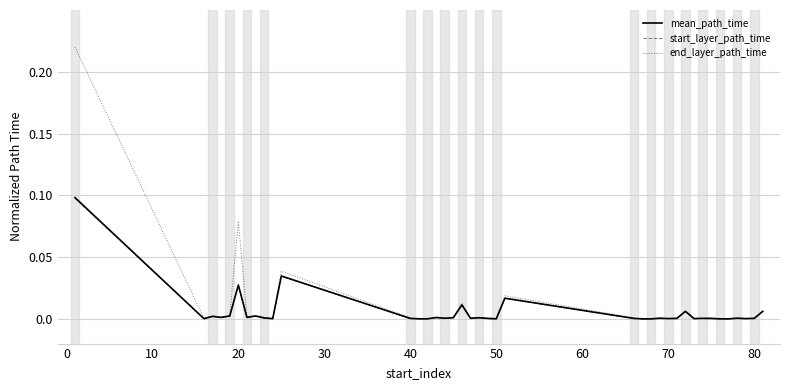

True or false: end_layer_path_time and mean_path_time cross at least once.

False